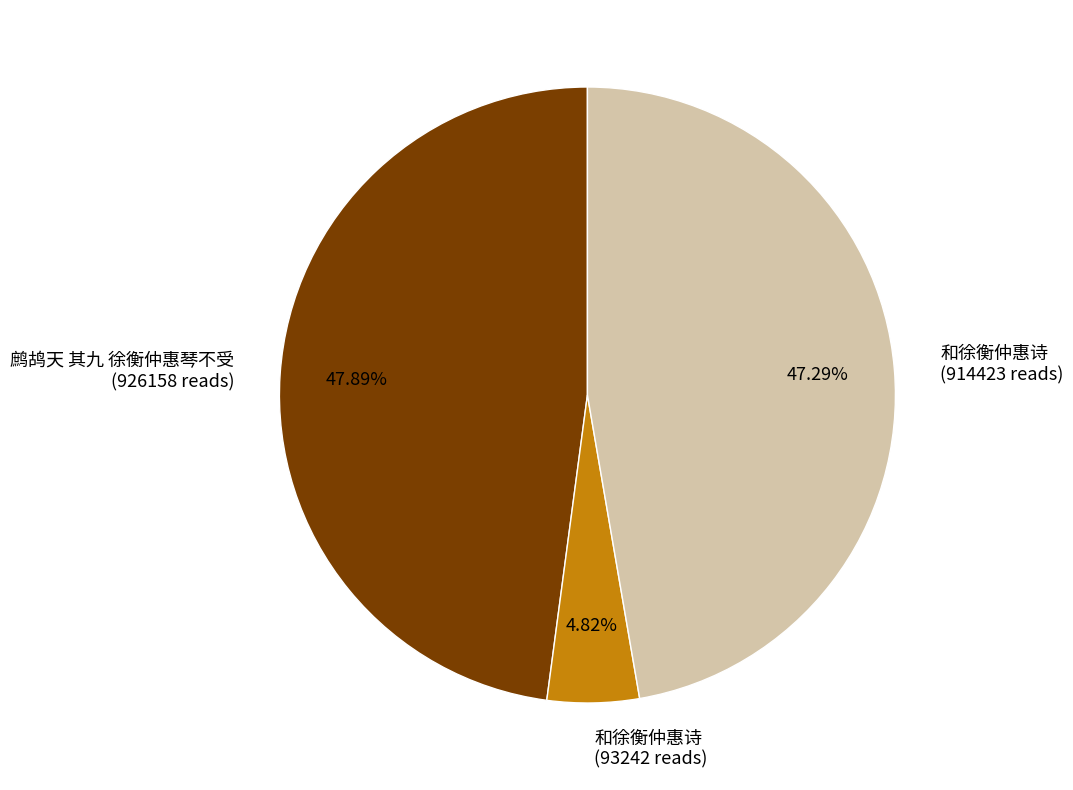

Does any single category account for the majority?

No